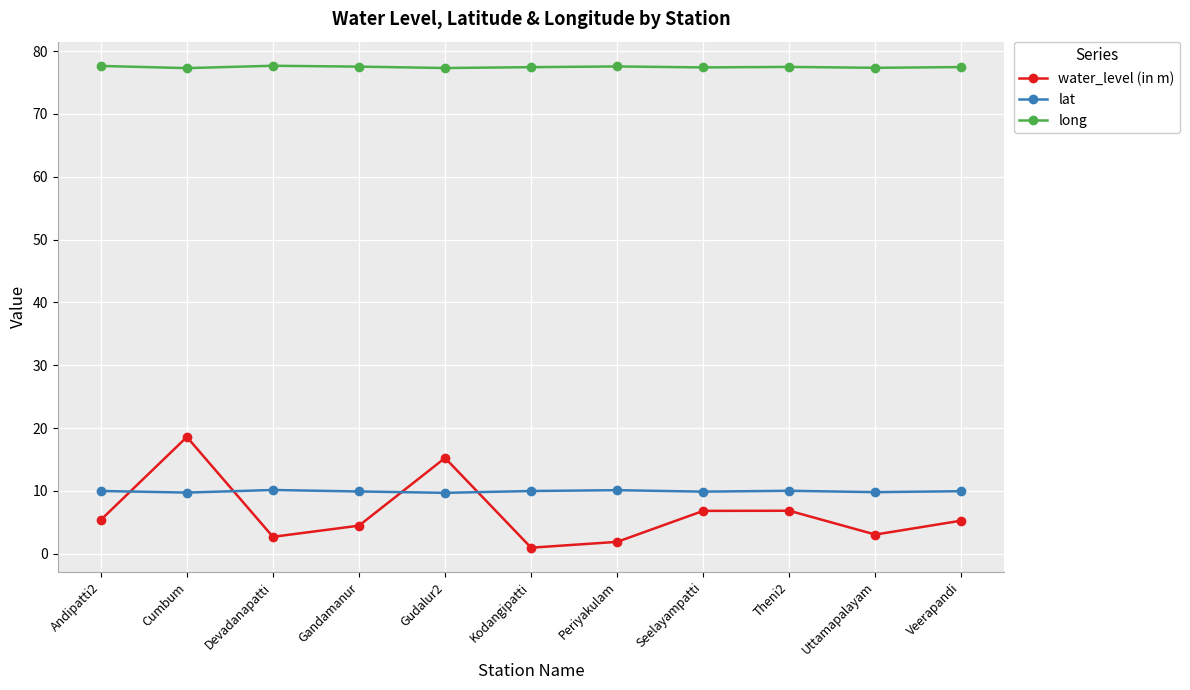

Where is the first local minimum for water_level (in m)?

Devadanapatti